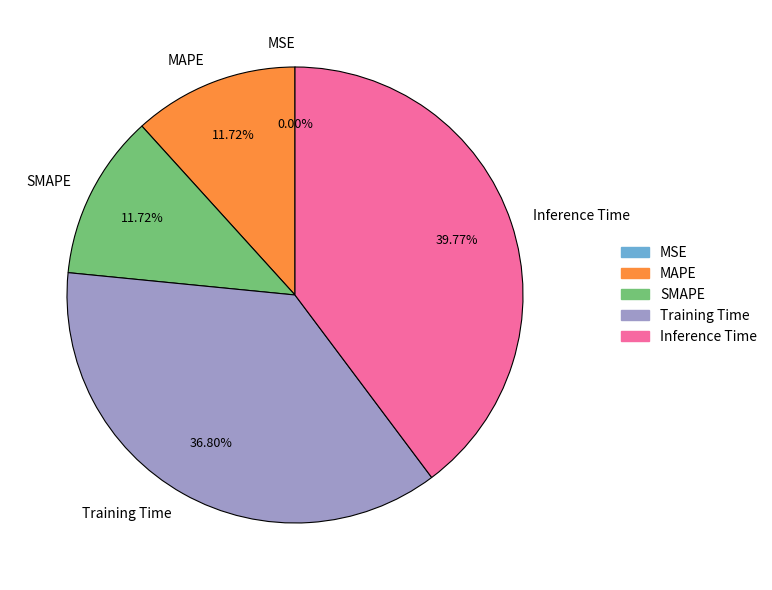

True or false: Inference Time accounts for 40% of the total.

True